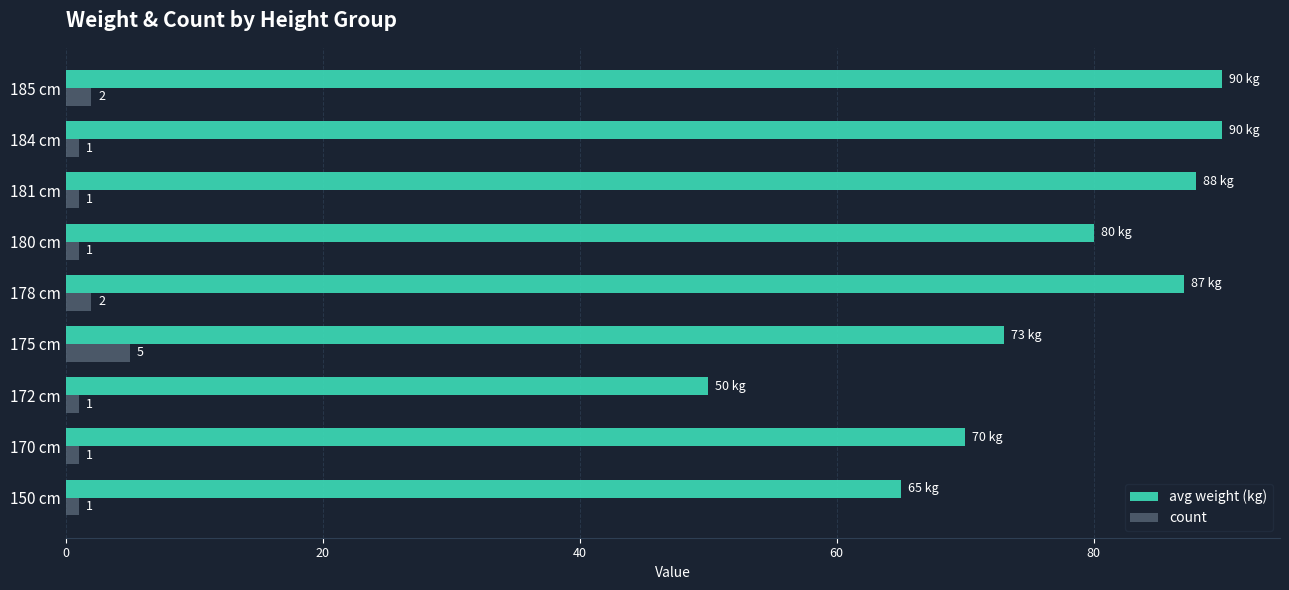

Which series has the largest total across all categories?

avg weight (kg)